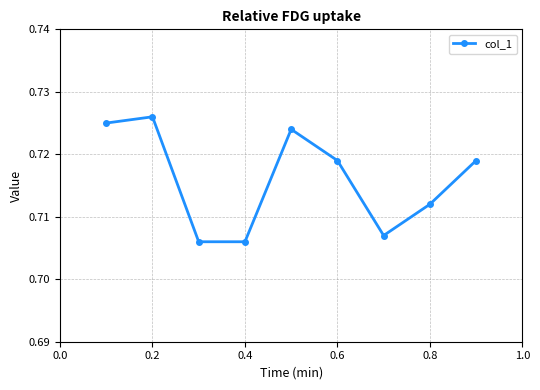

How many values are between 0 and 1?

9